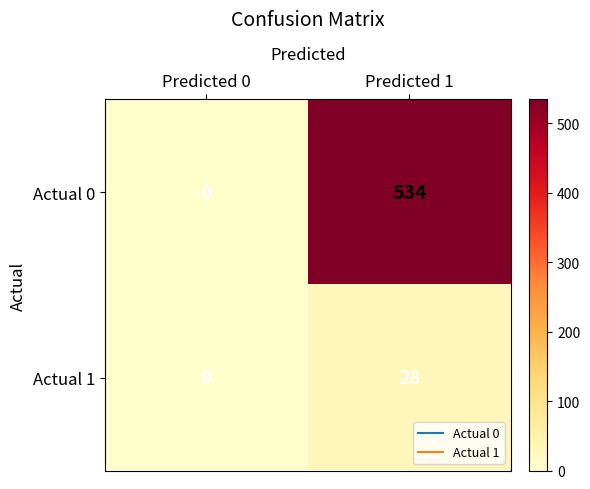

Reading right to left, what are all the values shown in this chart?

Actual 0: 534	0
Actual 1: 28	0